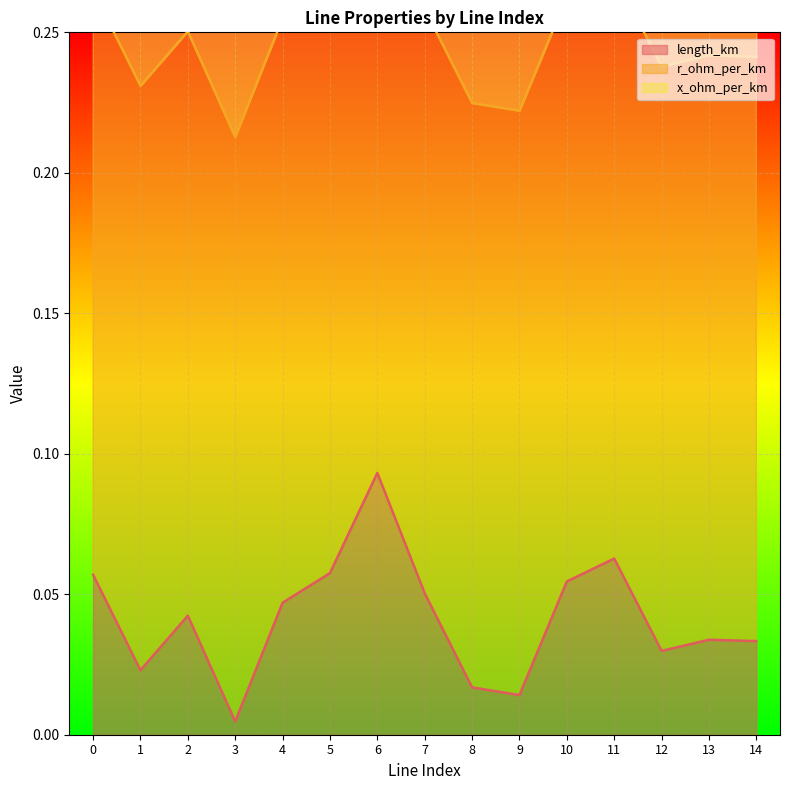

Is it true that length_km equals 0.0 at 4?

True